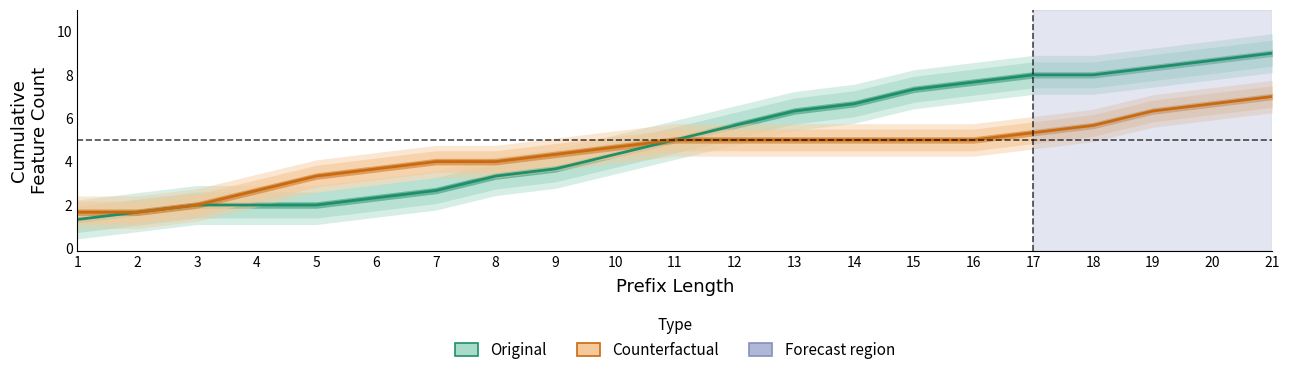

At which category does the chart reach its peak across all series?

21